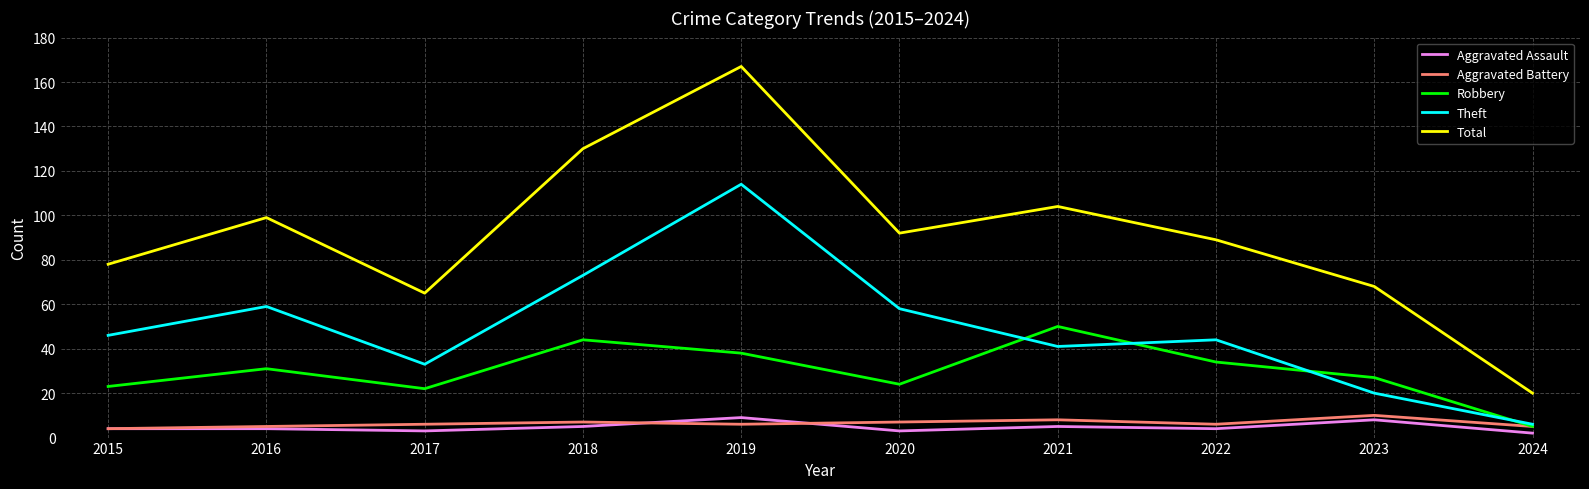

Does the chart display data point markers on the line(s)?

No